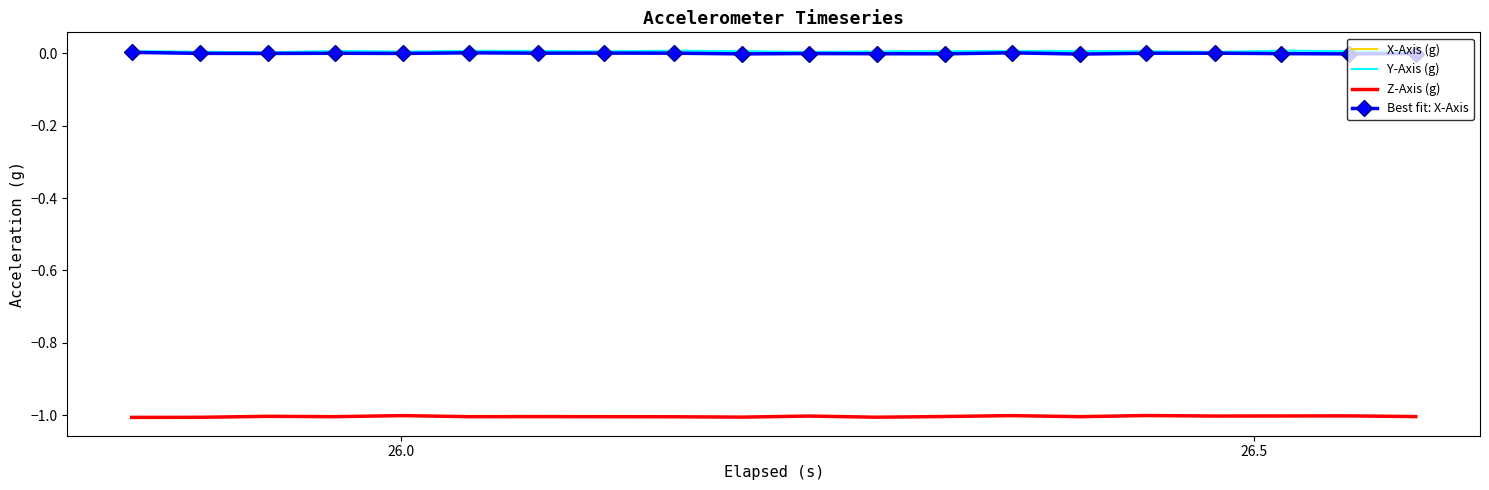

True or false: Y-Axis (g) and Best fit: X-Axis intersect in this chart.

False